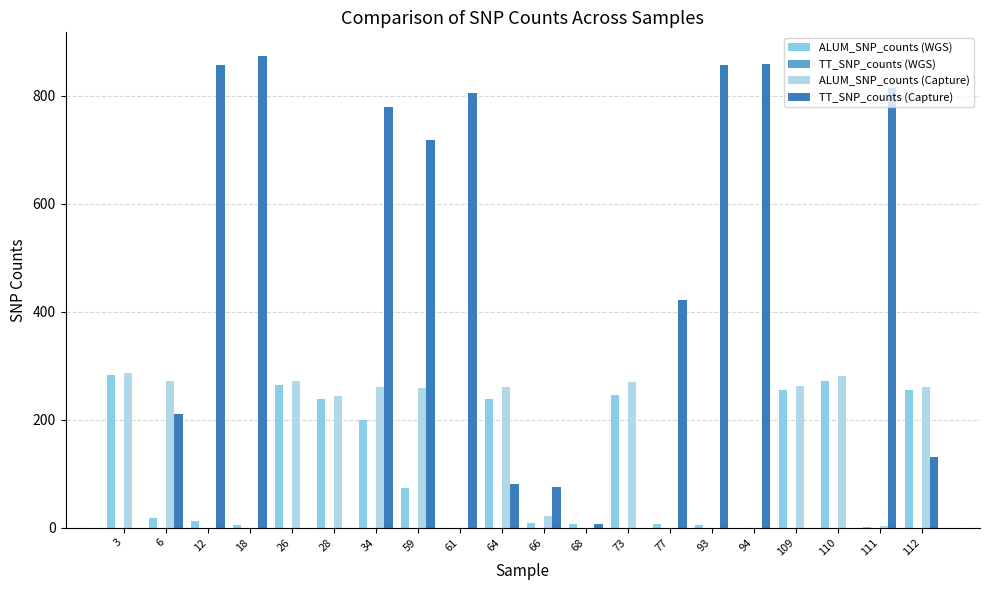

The value of TT_SNP_counts (Capture) at 77 is 422. True or false?

True